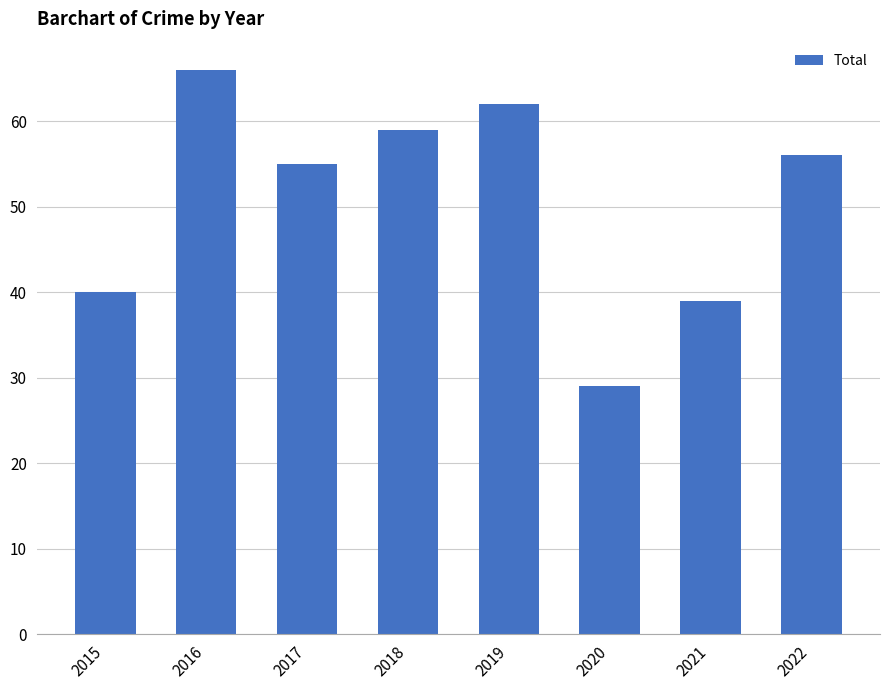

What is the ratio of the value at 2019 to the value at 2017?

1.1